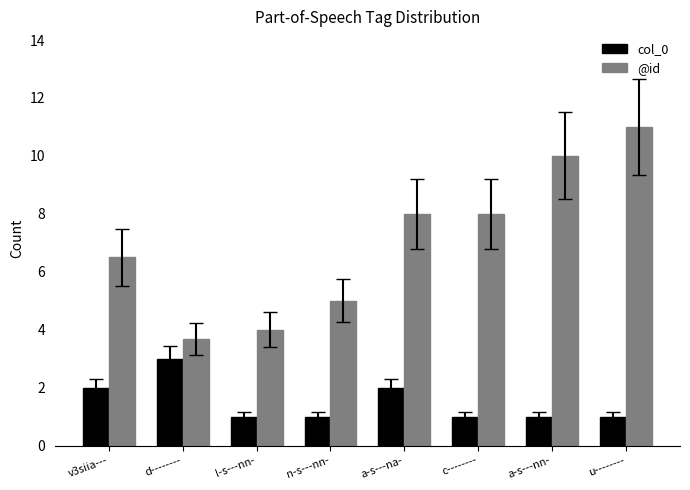

What is the average value of the col_0 series?

1.5